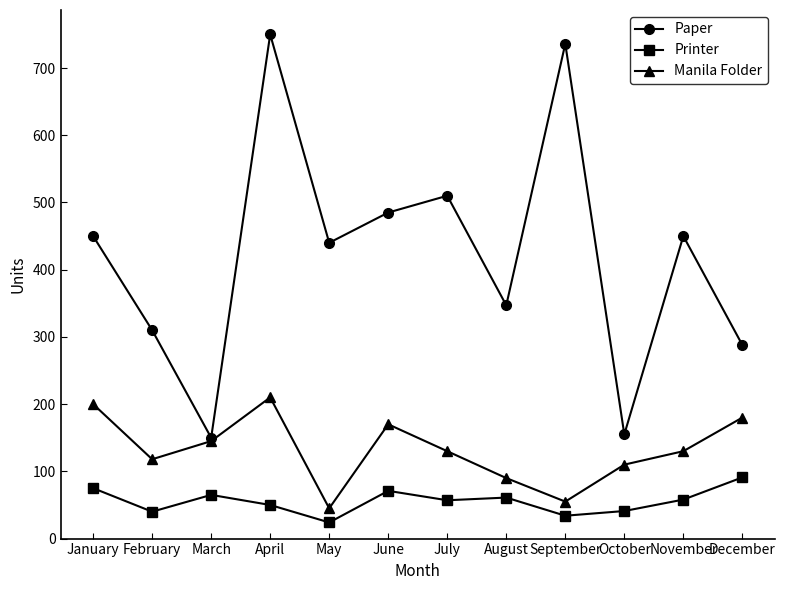

How many distinct data groups are displayed?

3